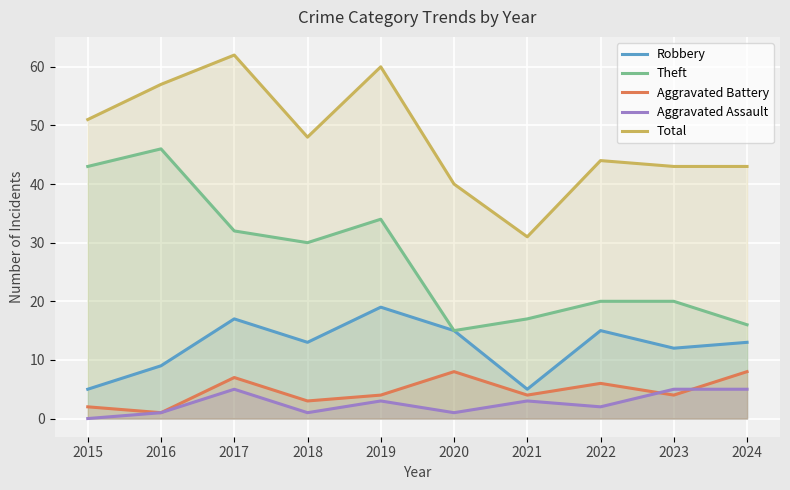

What is the approximate value of Theft at 2021, to the nearest 10?

20